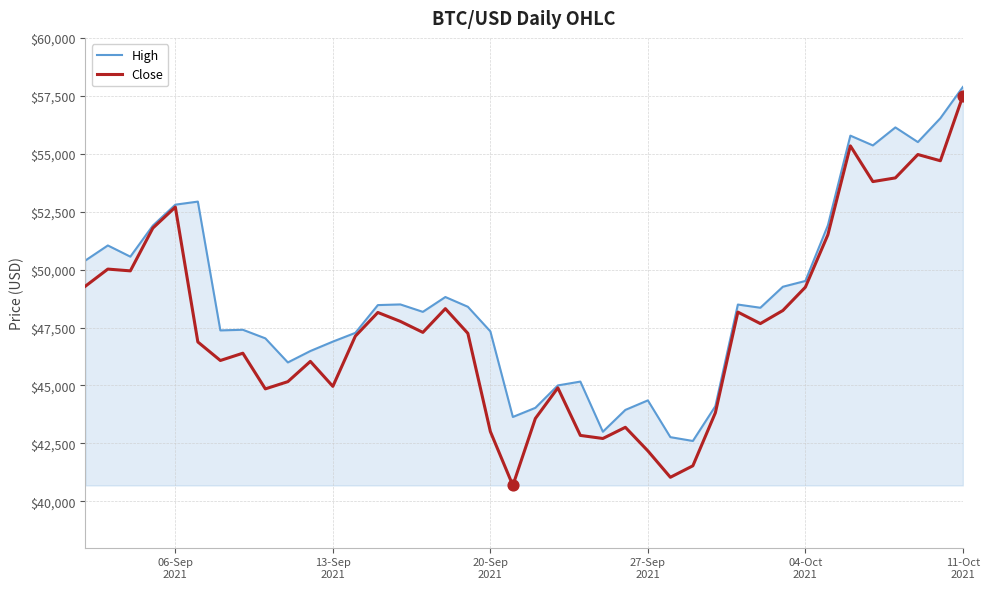

What are all the series names shown in the legend?

High, Close